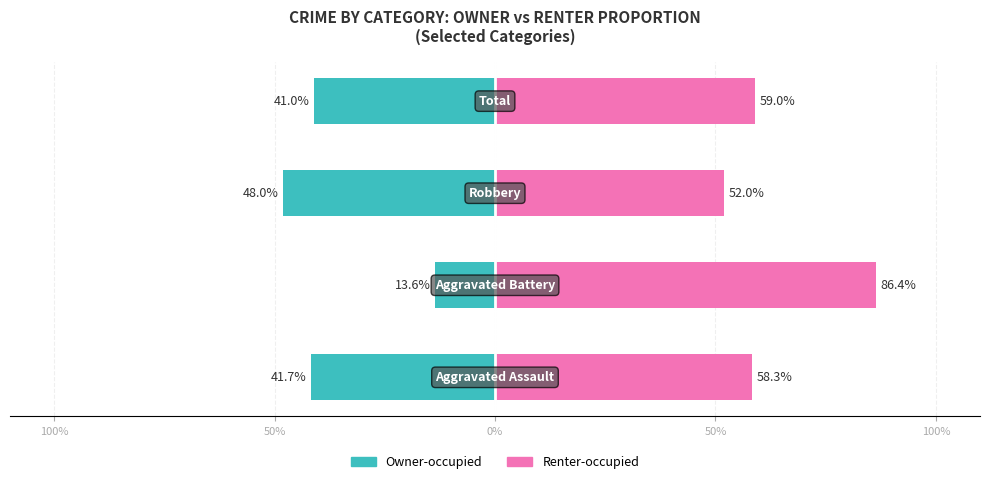

Reading left to right, extract all data points from this chart.

Owner-occupied: -41.7	-13.6	-48.0	-41.0
Renter-occupied: 58.3	86.4	52.0	59.0